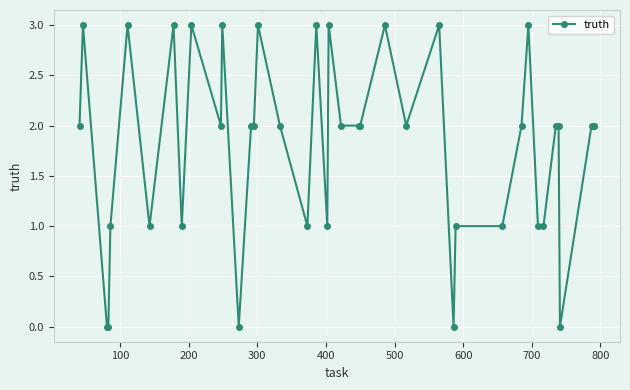

What is the difference between the maximum and second lowest values?

3